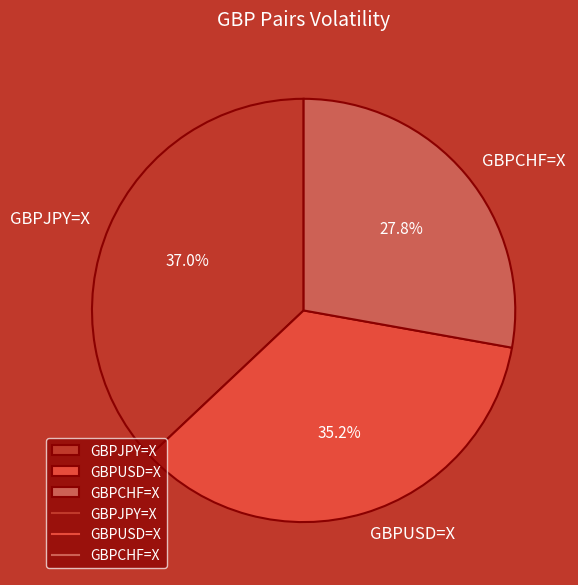

Which has a higher value, GBPJPY=X or GBPUSD=X?

GBPJPY=X